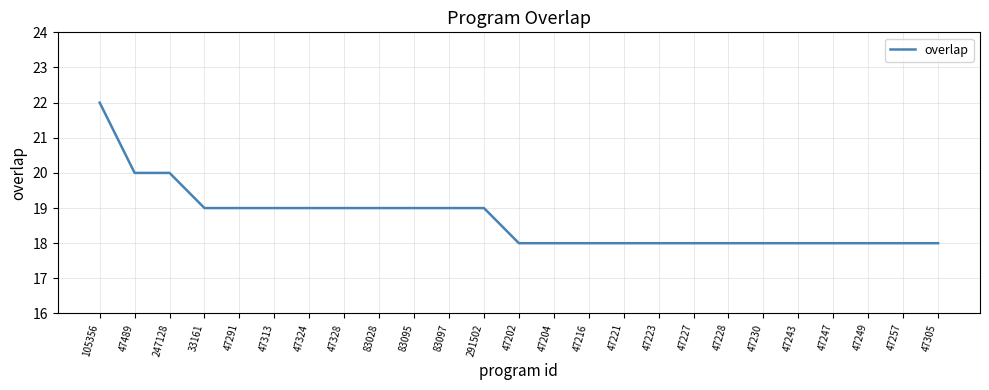

Does the chart display data point markers on the line(s)?

No